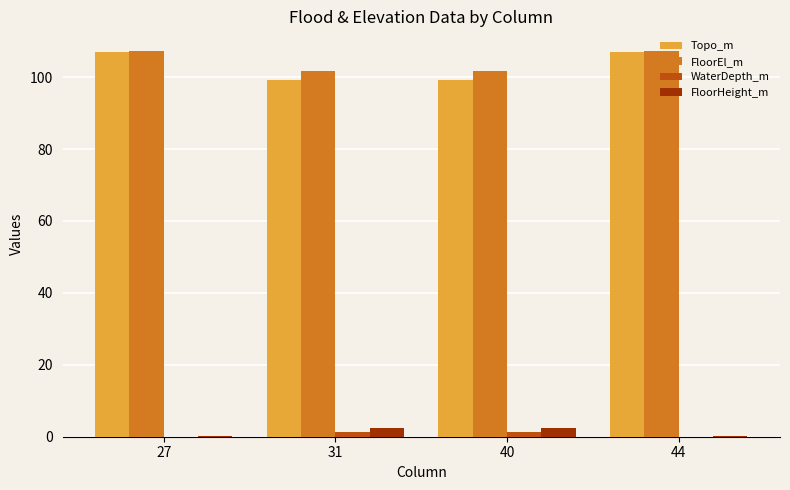

Reading right to left, list all the values displayed in this chart.

Topo_m: 44=107.1	40=99.3	31=99.3	27=107.1
FloorEl_m: 44=107.4	40=101.8	31=101.8	27=107.4
WaterDepth_m: 44=0.0	40=1.4	31=1.4	27=0.0
FloorHeight_m: 44=0.3	40=2.5	31=2.5	27=0.3